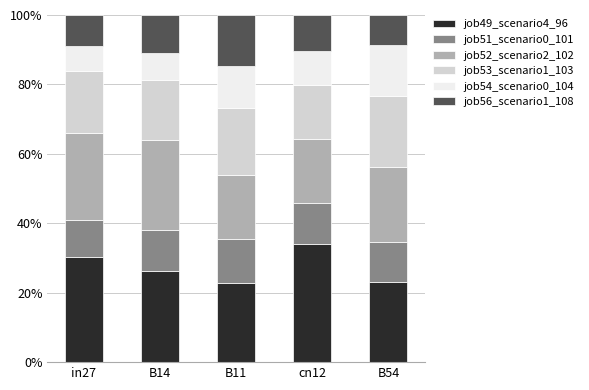

At which label does job49_scenario4_96 reach its peak?

cn12